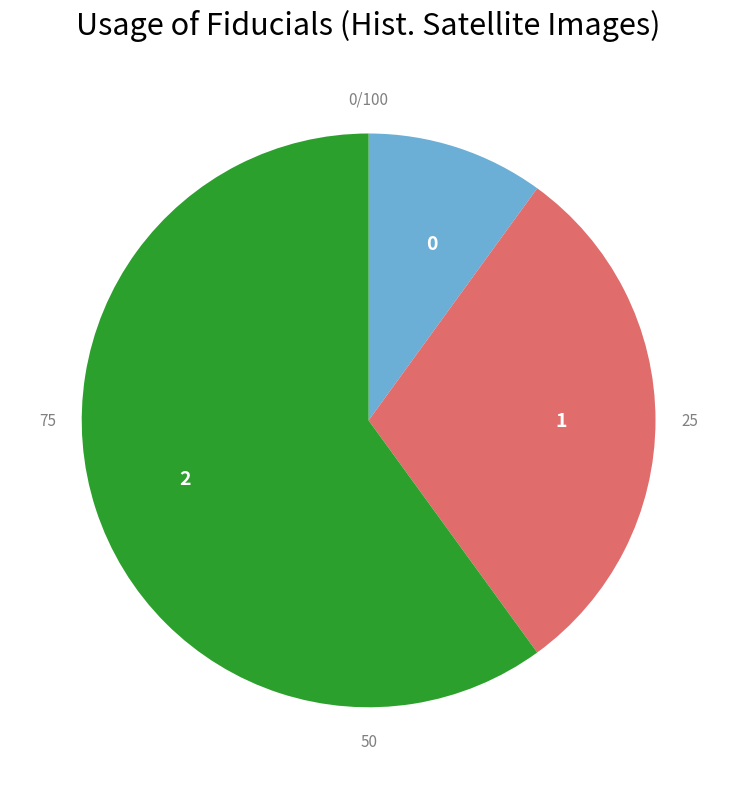

Combined, do 0 and 2 account for over 50%?

Yes